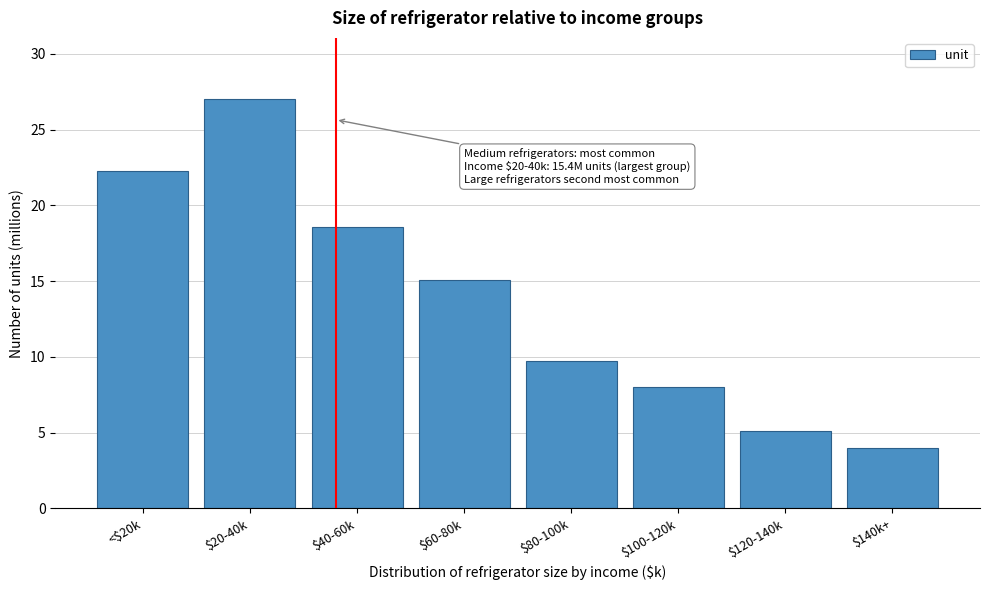

Reading left to right, extract all data points from this chart.

22.3	27.0	18.6	15.1	9.7	8.0	5.1	4.0